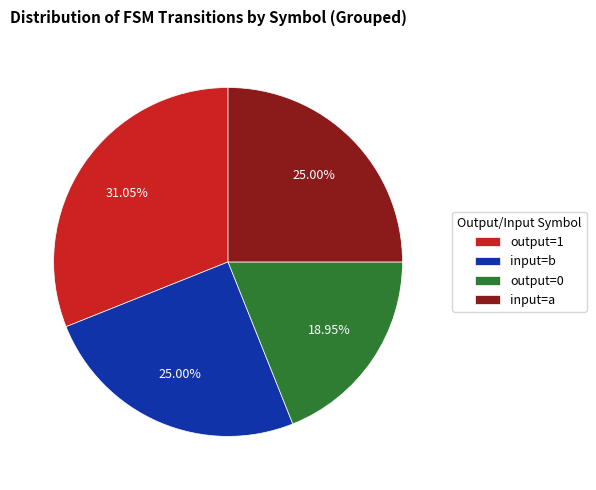

Does any single category account for the majority?

No